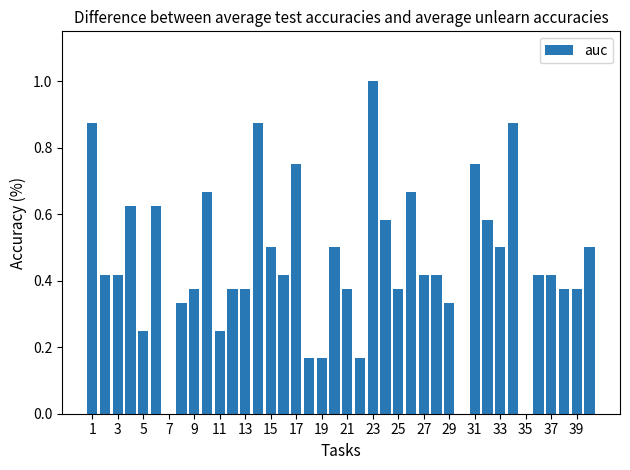

What is the greatest value displayed?

1.0